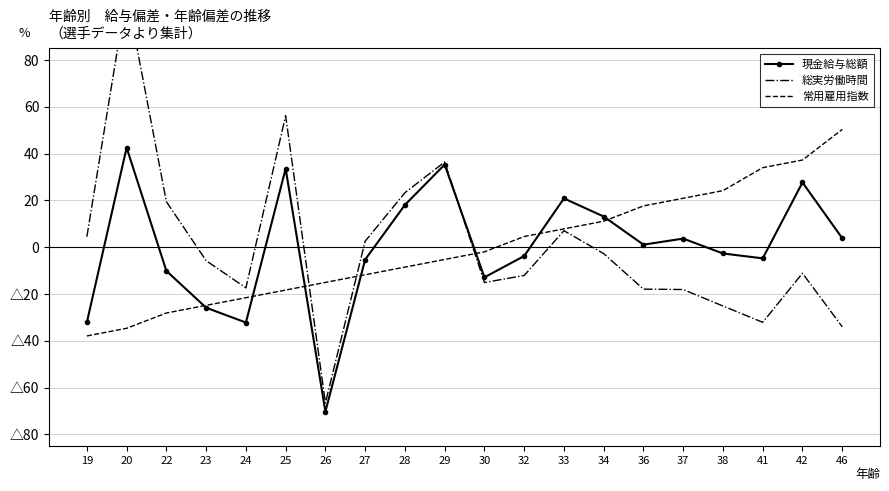

Between which two adjacent categories do 常用雇用指数 and 現金給与総額 first intersect?

22 and 23